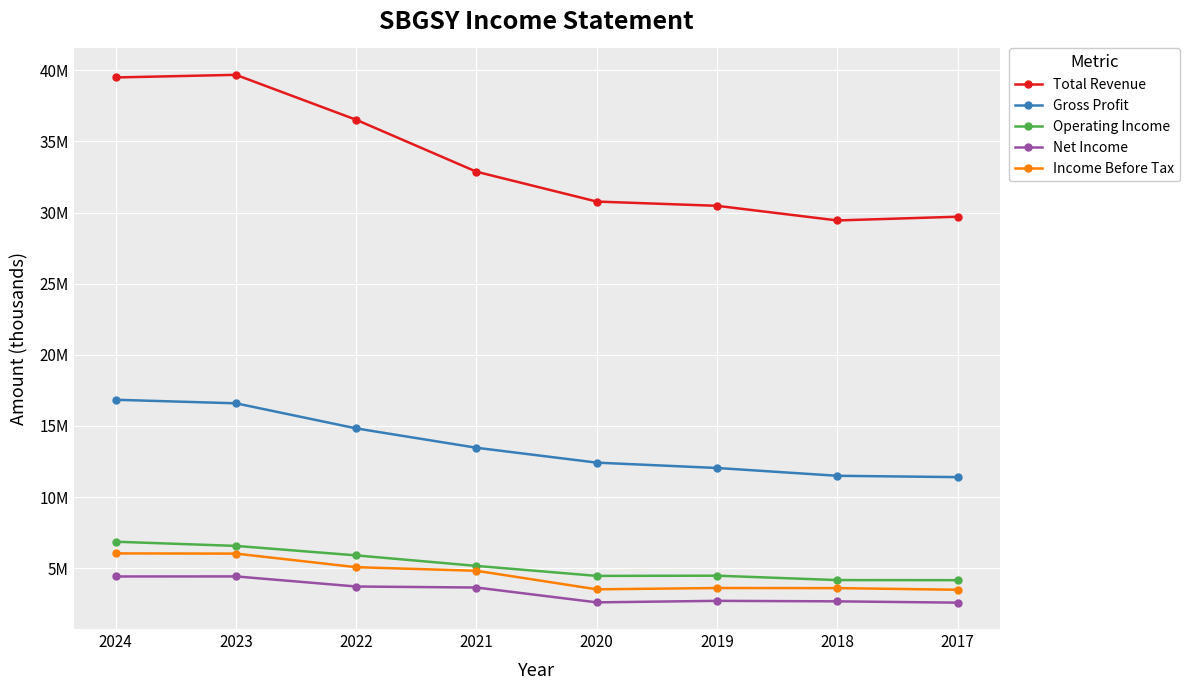

Where is Total Revenue nearest to the value 34566000?

2021